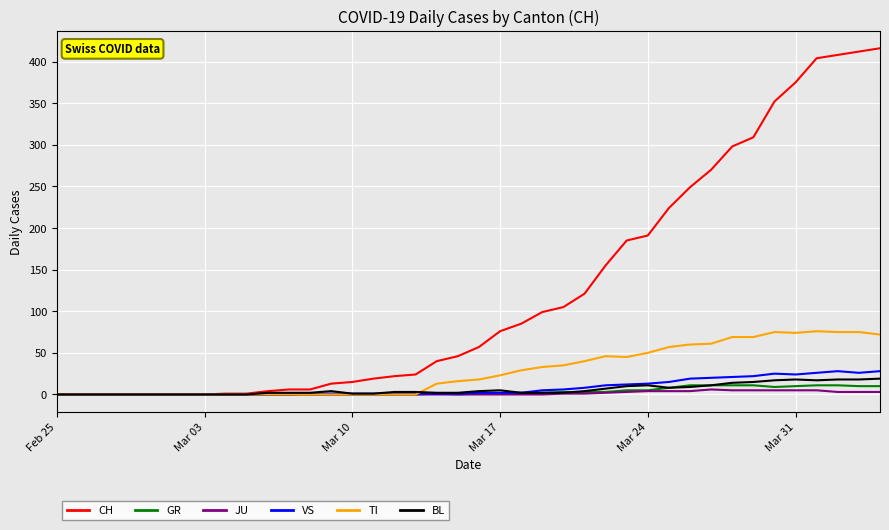

True or false: VS and GR intersect in this chart.

False